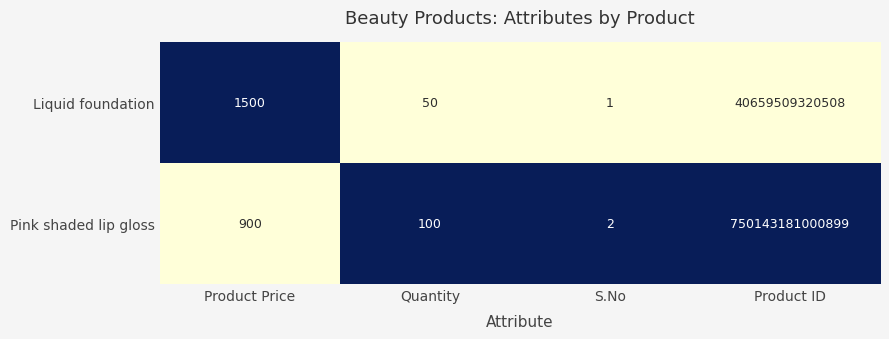

Count the number of data series in this chart.

2